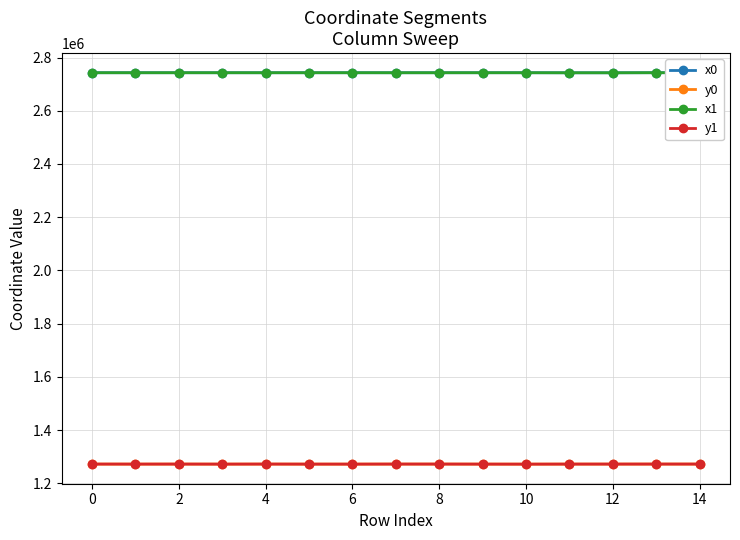

What is the value of the x0 point at the 3rd from the left?

2742880.8